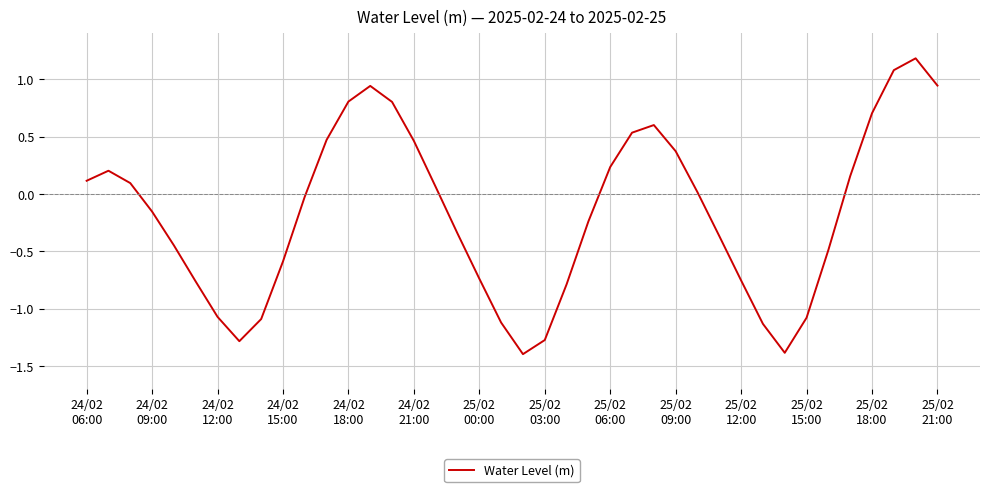

What is the greatest value displayed?

1.2